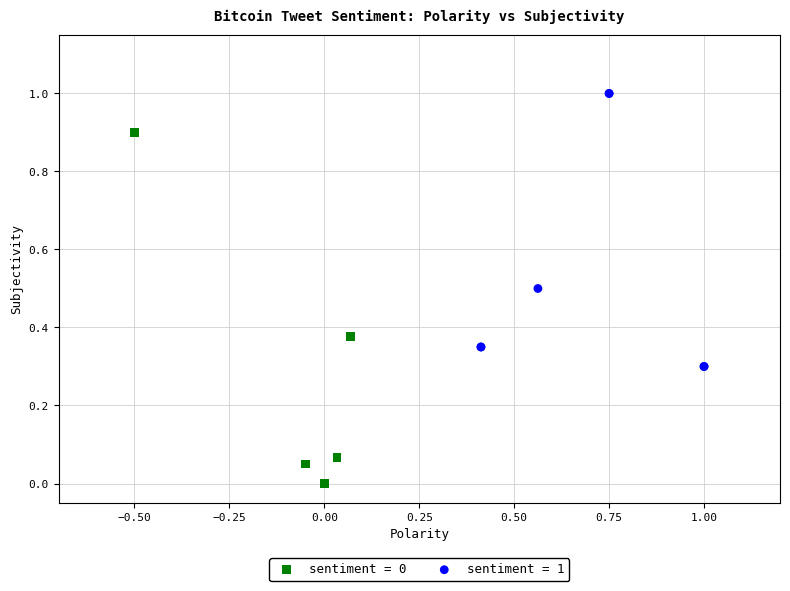

Which series reaches the minimum Y coordinate?

sentiment = 0